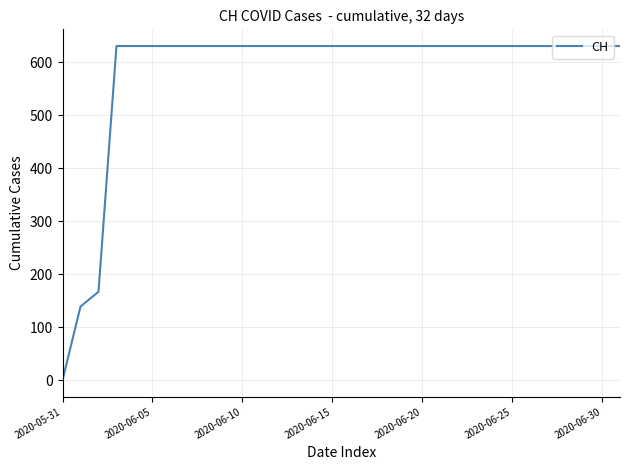

What is the maximum value shown in the chart?

631